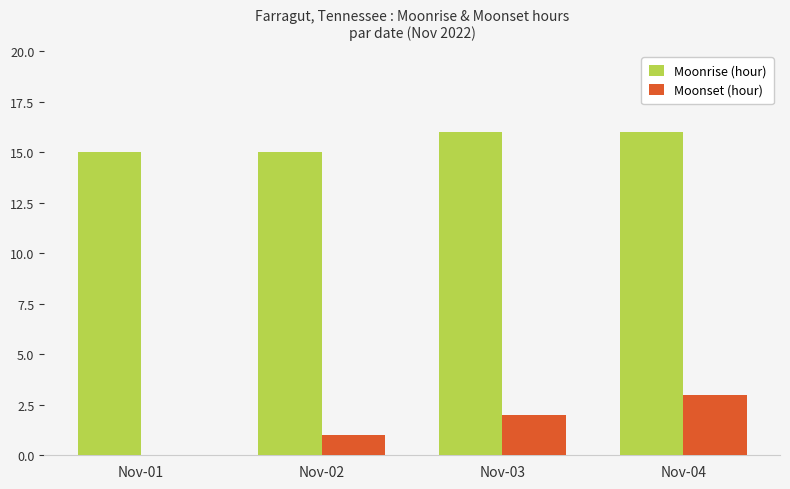

The value of Moonrise (hour) at Nov-03 is 5. True or false?

False